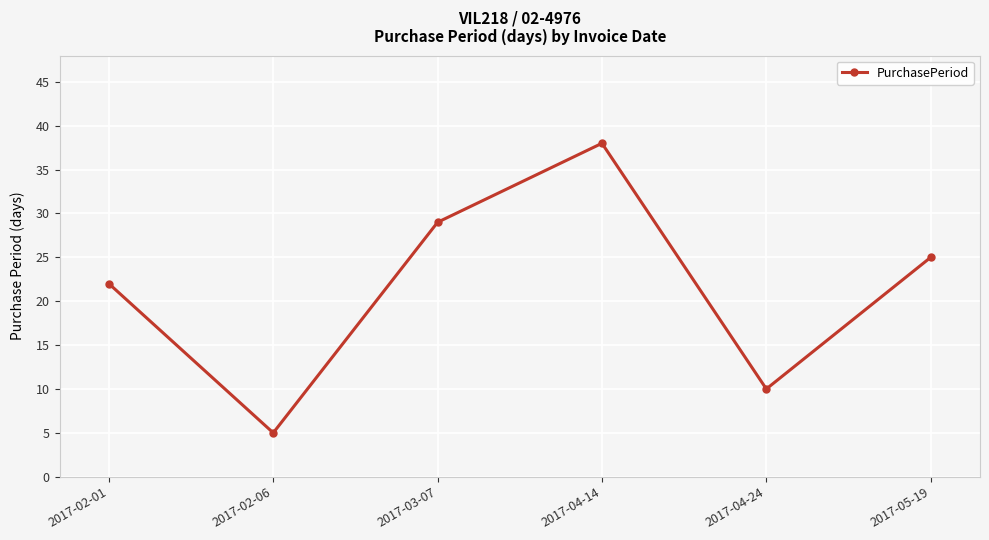

Is it true that the value at 2017-03-07 is 29?

True